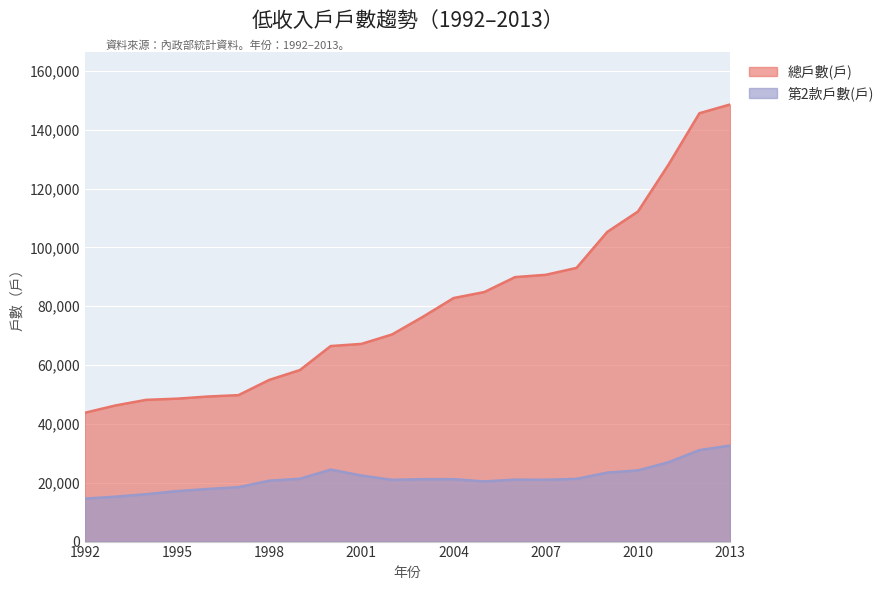

What is the difference between the highest and lowest values at 2004?

61563